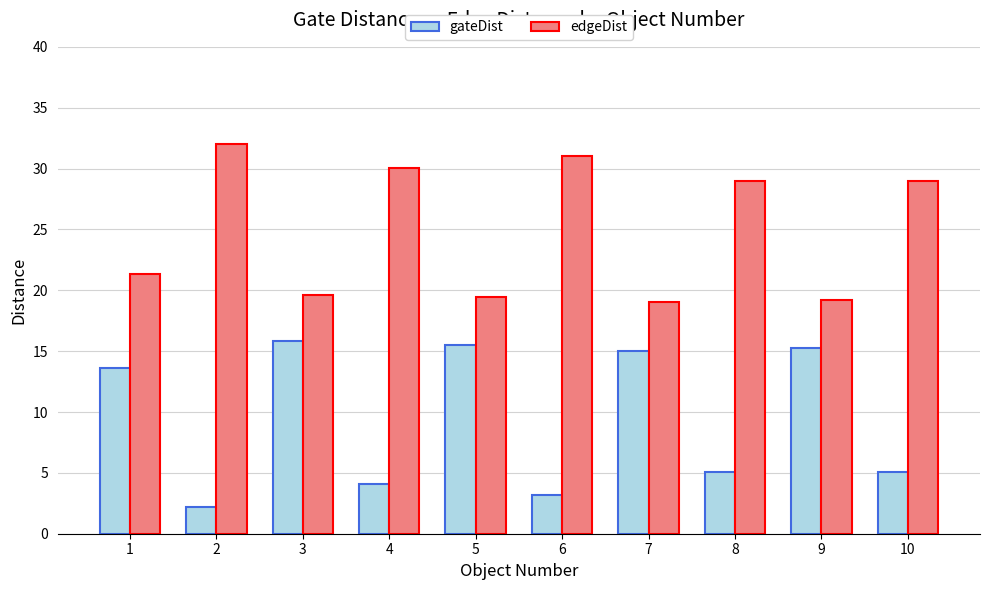

What is the average value of the edgeDist series?

25.0